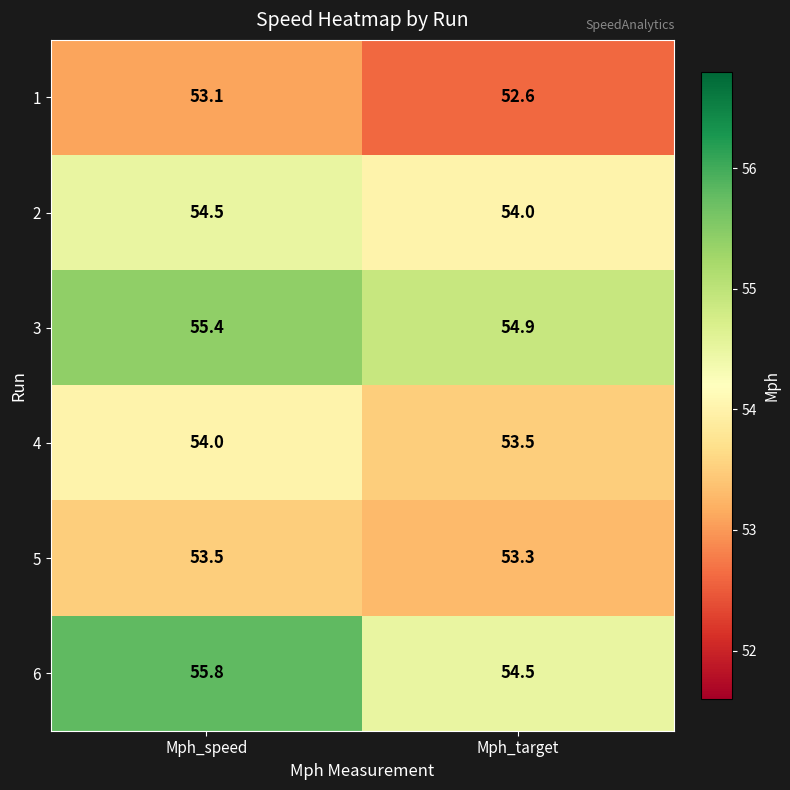

Reading left to right, extract all data points from this chart.

1: 53.1	52.6
2: 54.5	54.0
3: 55.4	54.9
4: 54.0	53.5
5: 53.5	53.3
6: 55.8	54.5